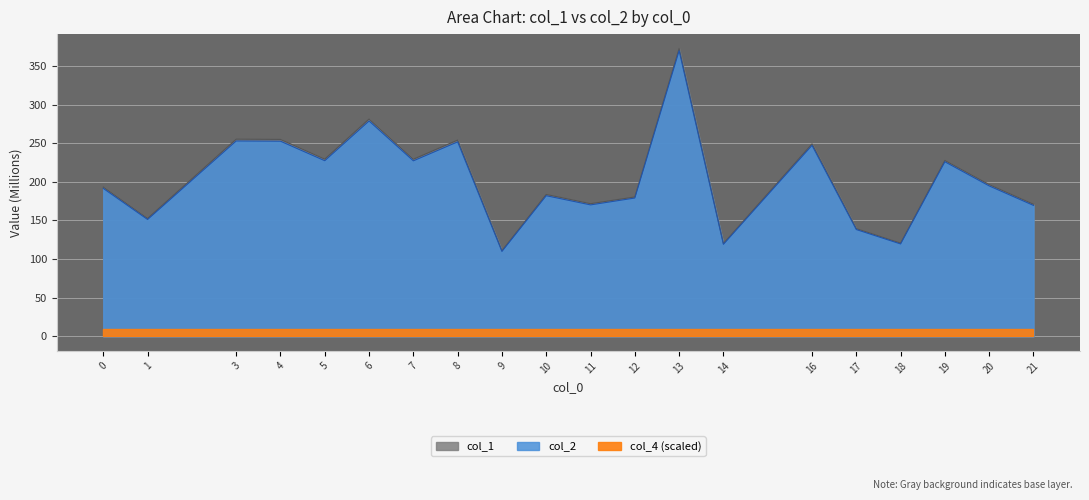

Reading left to right, list all the values displayed in this chart.

col_1: 193.2	152.6	255.1	254.9	229.4	281.3	229.2	254.0	110.9	183.7	171.7	180.4	372.5	120.2	249.0	139.5	120.7	227.7	196.5	171.0
col_2: 191.5	151.3	252.8	252.6	227.3	278.7	227.1	251.7	109.9	182.0	170.1	179.0	369.6	119.1	247.2	138.2	119.6	225.9	194.7	169.5